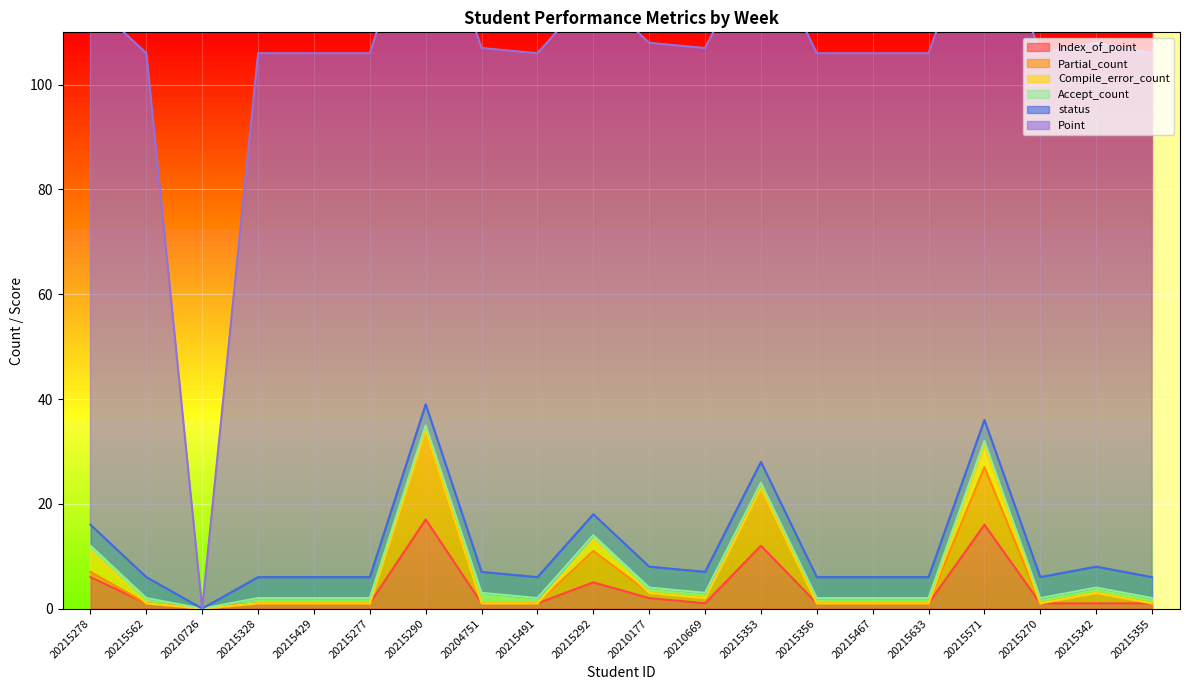

The value of Point at 20215292 is 100. True or false?

True